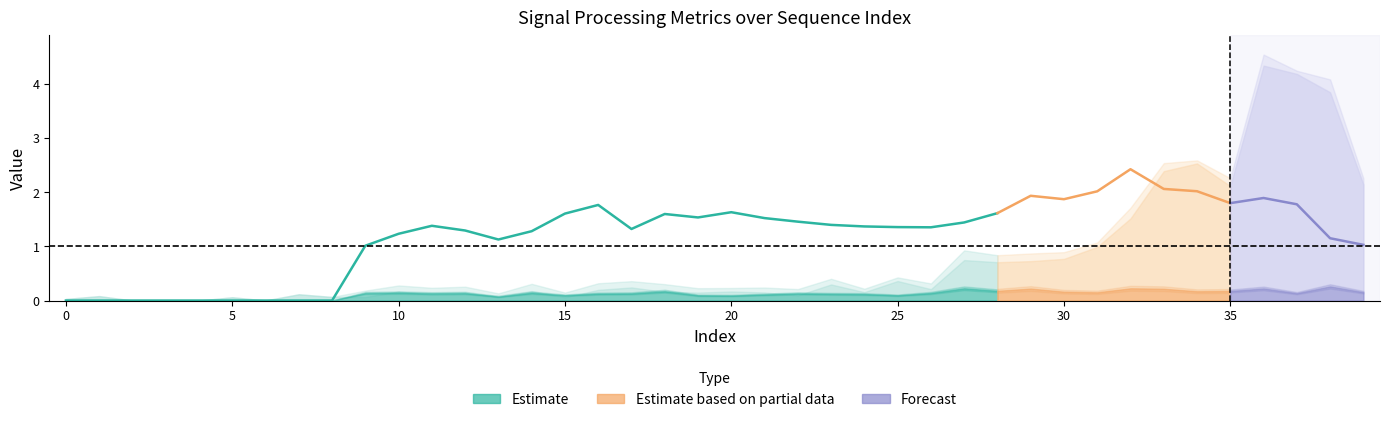

The value of SP_RE_GT at 22 is 0.1. True or false?

True